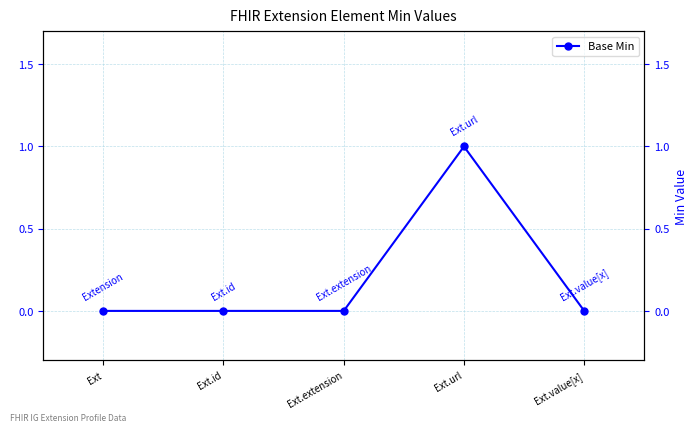

True or false: the data shows 1 at Ext.extension.

False